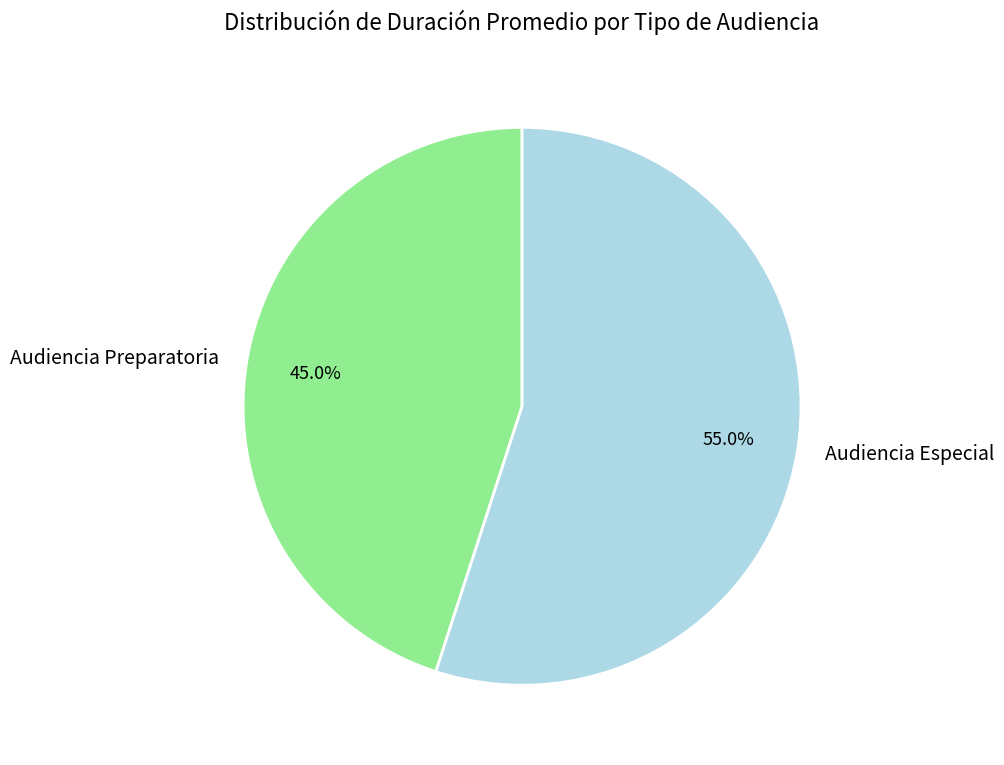

Rank the categories by value from lowest to highest.

Audiencia Preparatoria, Audiencia Especial